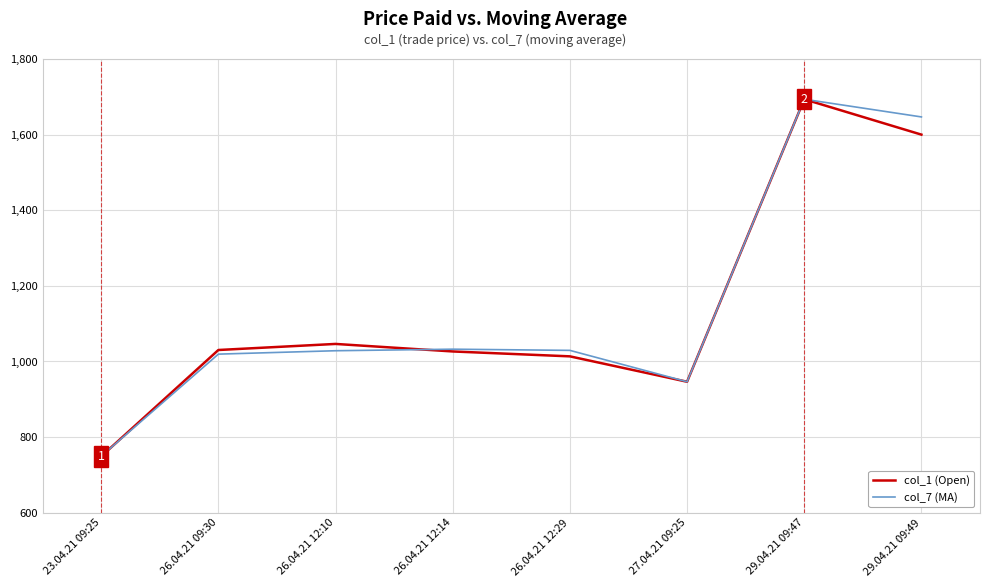

What are all the series names shown in the legend?

col_1 (Open), col_7 (MA)